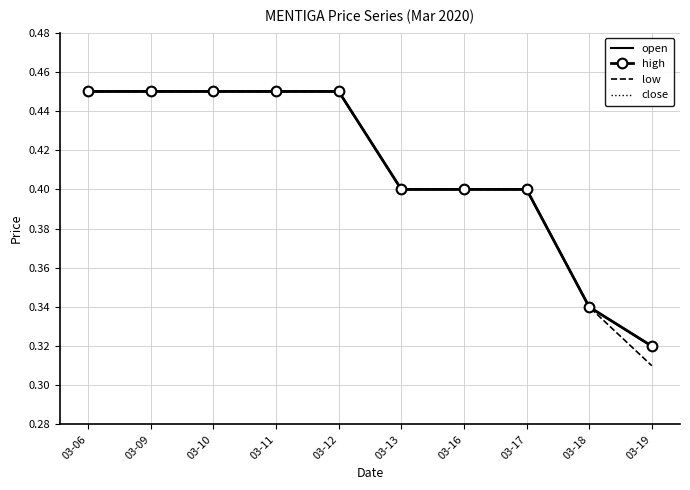

What is the maximum value for close?

0.5